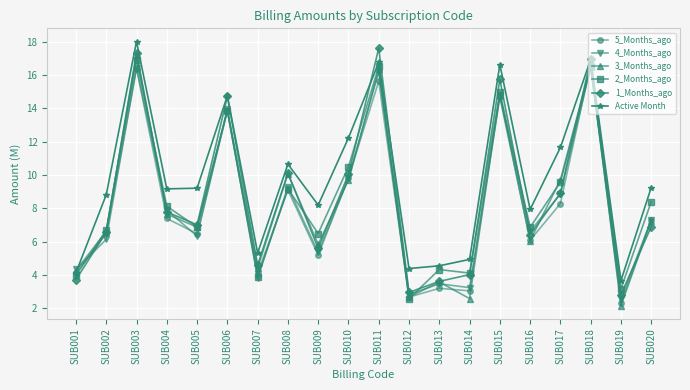

Which series ends up on top after the final intersection of Active Month and 4_Months_ago?

Active Month